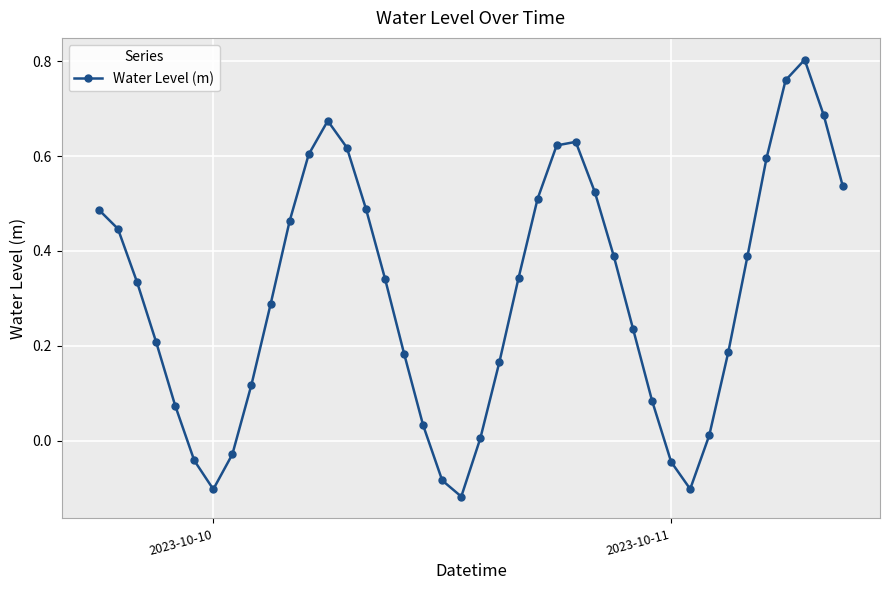

What is the difference between the maximum and minimum values?

0.9